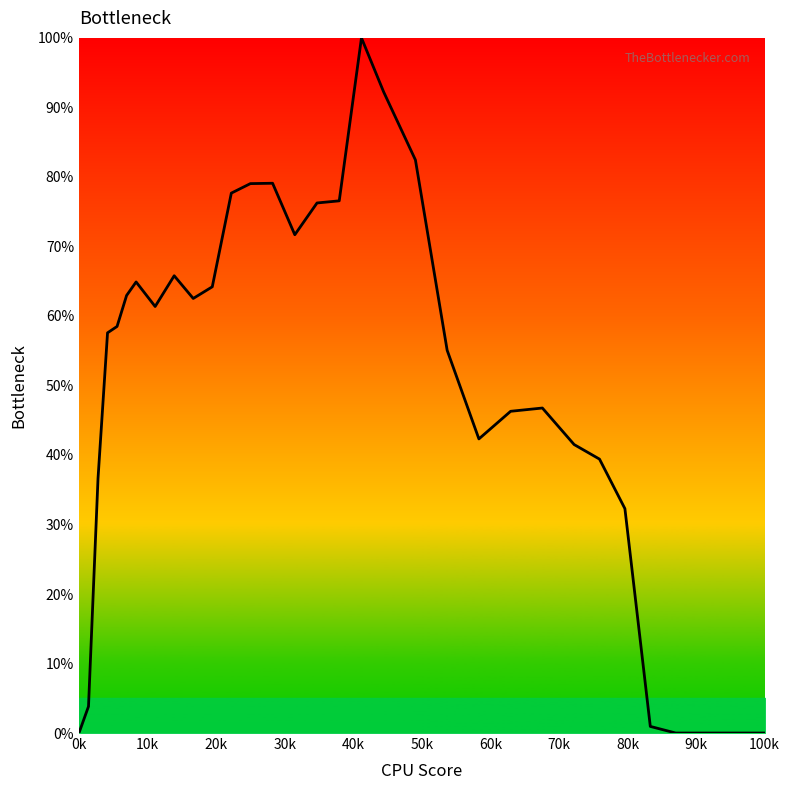

What is the greatest value displayed?

100.0